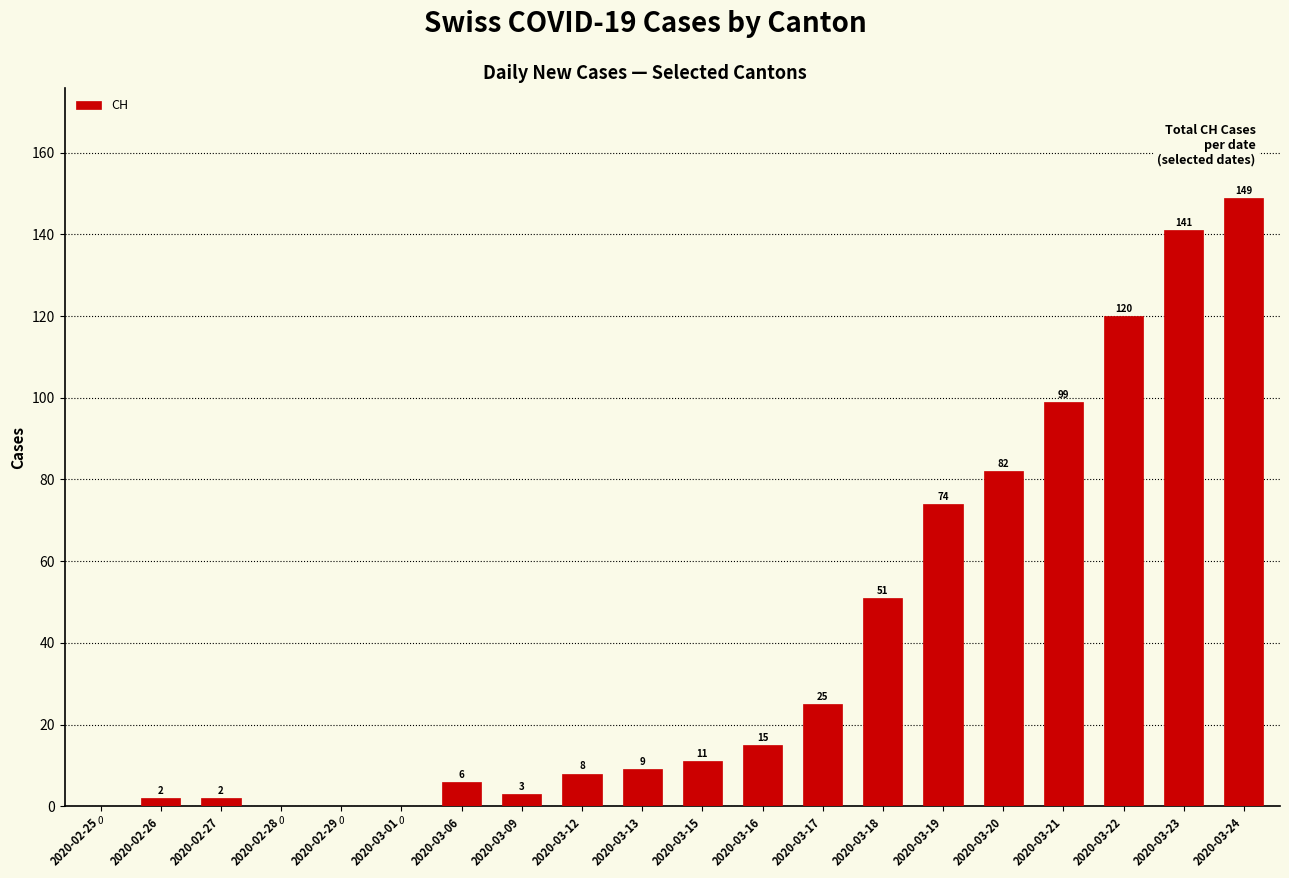

The chart shows a value of 11 at 2020-03-15. True or false?

True